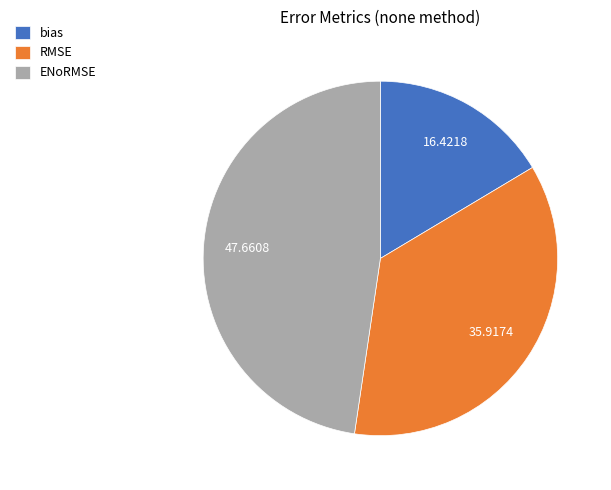

Do bias and ENoRMSE together represent more than half of the pie?

Yes